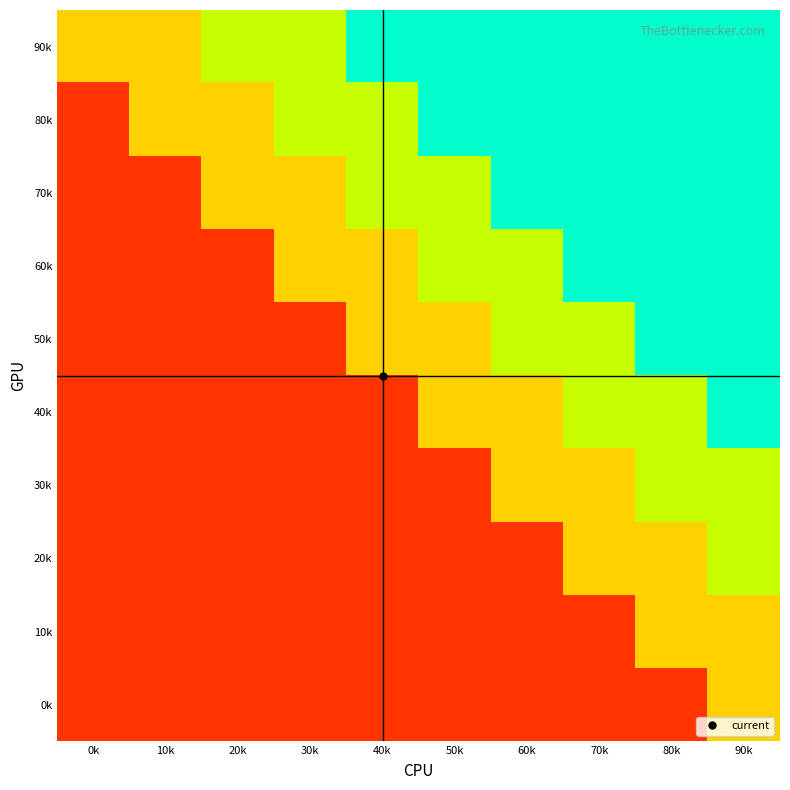

Reading right to left, transcribe all the data shown in this chart.

row_0: 90k=40	80k=10	70k=10	60k=10	50k=10	40k=10	30k=10	20k=10	10k=10	0k=10
row_1: 90k=40	80k=40	70k=10	60k=10	50k=10	40k=10	30k=10	20k=10	10k=10	0k=10
row_2: 90k=60	80k=40	70k=40	60k=10	50k=10	40k=10	30k=10	20k=10	10k=10	0k=10
row_3: 90k=60	80k=60	70k=40	60k=40	50k=10	40k=10	30k=10	20k=10	10k=10	0k=10
row_4: 90k=90	80k=60	70k=60	60k=40	50k=40	40k=10	30k=10	20k=10	10k=10	0k=10
row_5: 90k=90	80k=90	70k=60	60k=60	50k=40	40k=40	30k=10	20k=10	10k=10	0k=10
row_6: 90k=90	80k=90	70k=90	60k=60	50k=60	40k=40	30k=40	20k=10	10k=10	0k=10
row_7: 90k=90	80k=90	70k=90	60k=90	50k=60	40k=60	30k=40	20k=40	10k=10	0k=10
row_8: 90k=90	80k=90	70k=90	60k=90	50k=90	40k=60	30k=60	20k=40	10k=40	0k=10
row_9: 90k=90	80k=90	70k=90	60k=90	50k=90	40k=90	30k=60	20k=60	10k=40	0k=40